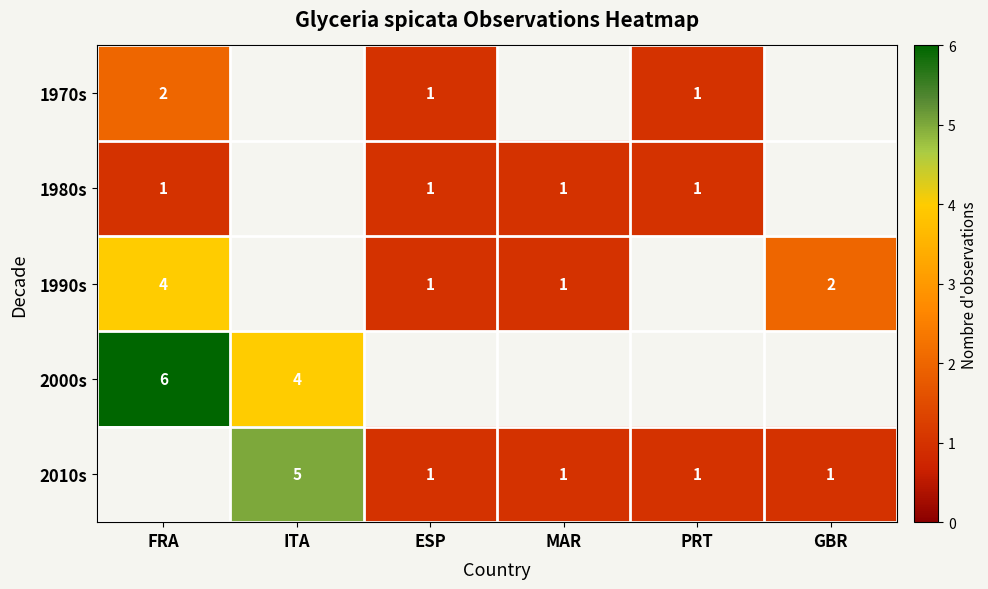

What is the difference between the 2010s values at PRT and ITA?

4